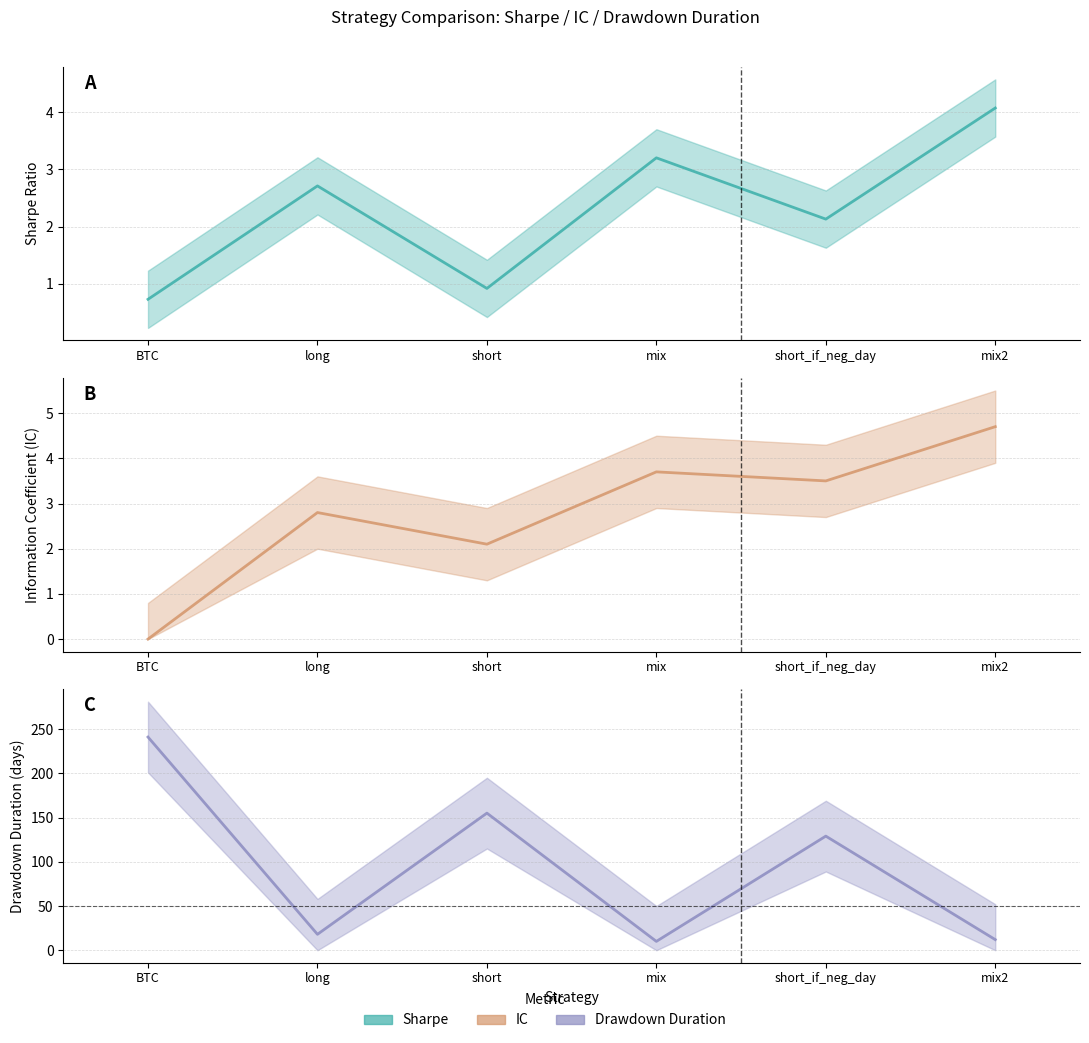

True or false: dd_time and sharpe intersect in this chart.

False